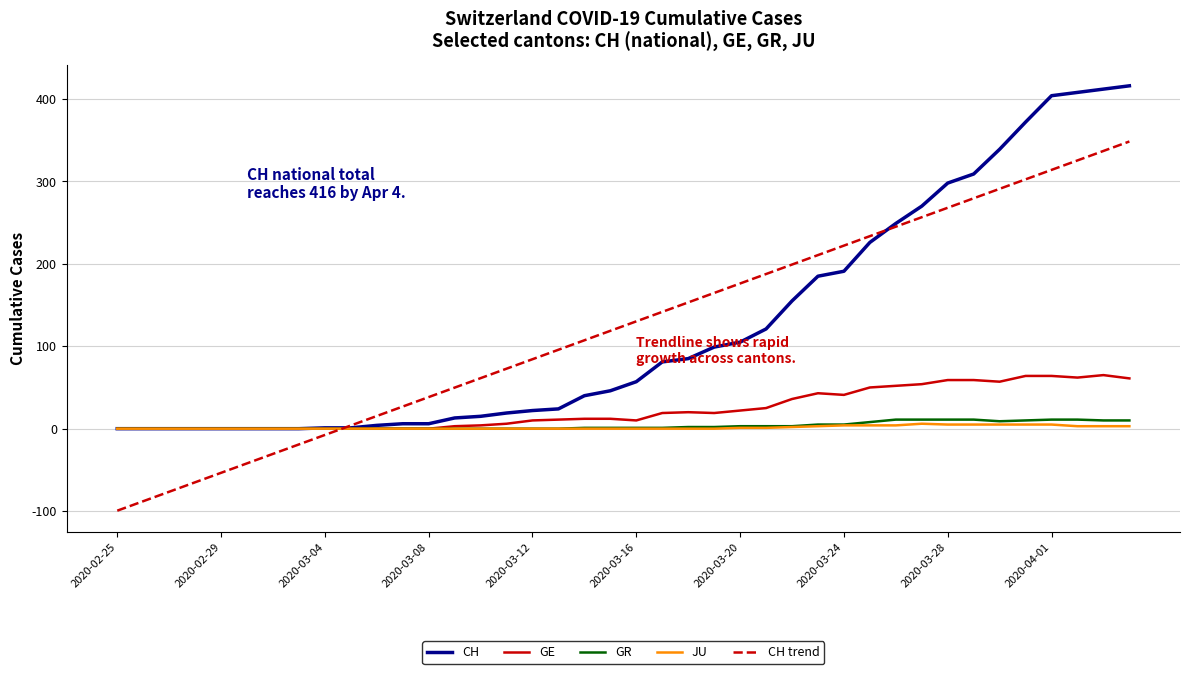

What is the lowest value of the CH trend series?

-99.5